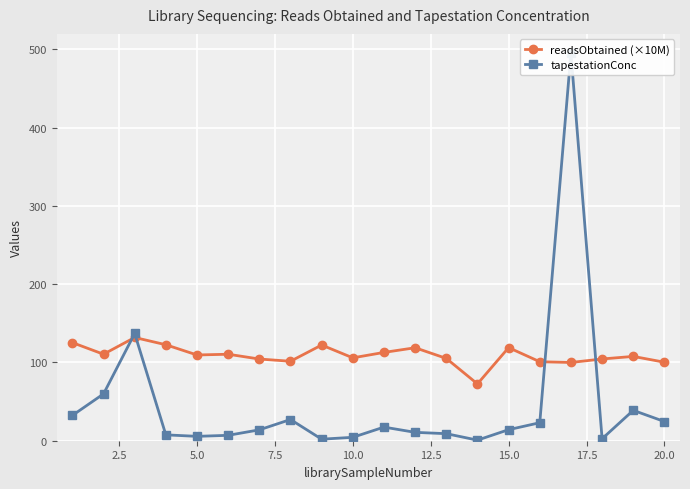

The readsObtained (×10M) series shows 100.3 at 20.0. True or false?

True